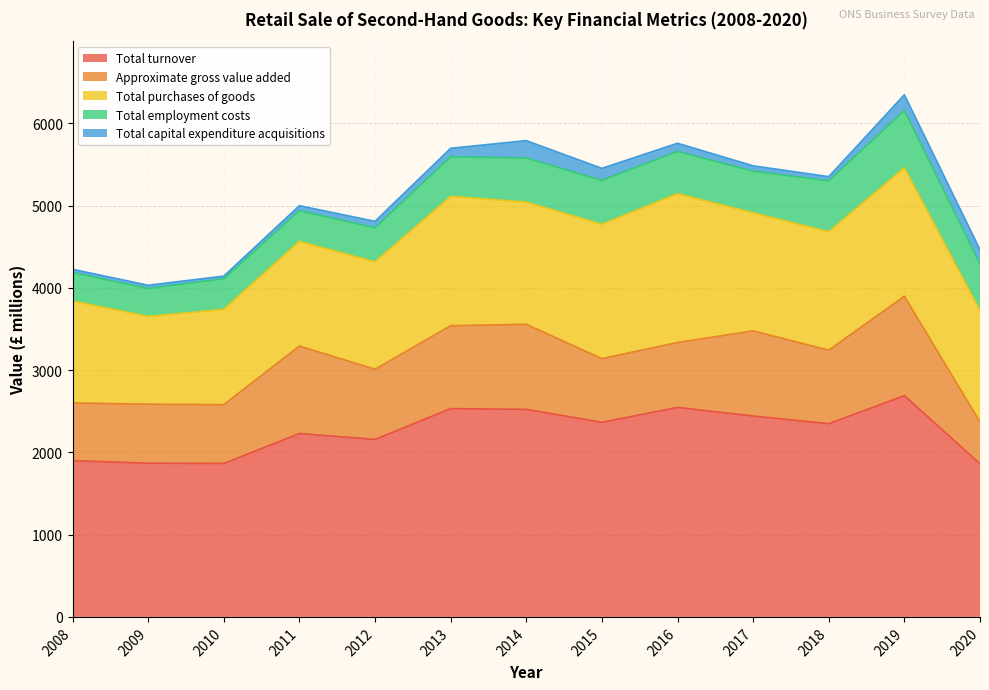

What is the value of the Total turnover point at the 1st from the left?

1899.0